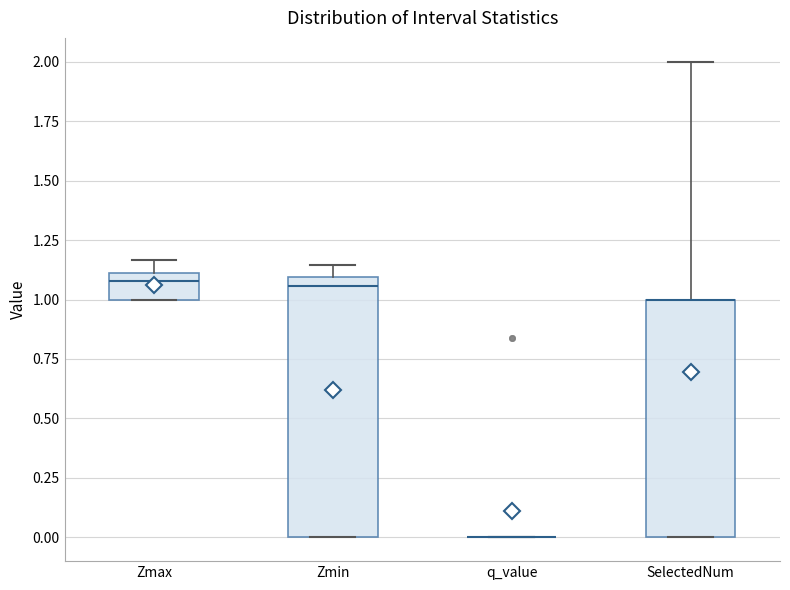

Which box is the tallest, from its lower edge to its upper edge?

Zmin